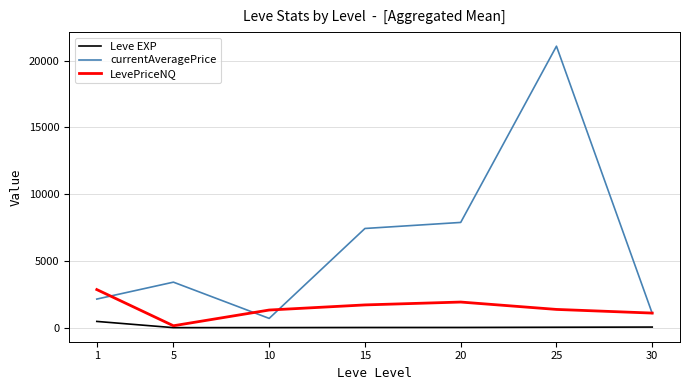

List the series in order of their overall mean, lowest first.

Leve EXP, LevePriceNQ, currentAveragePrice